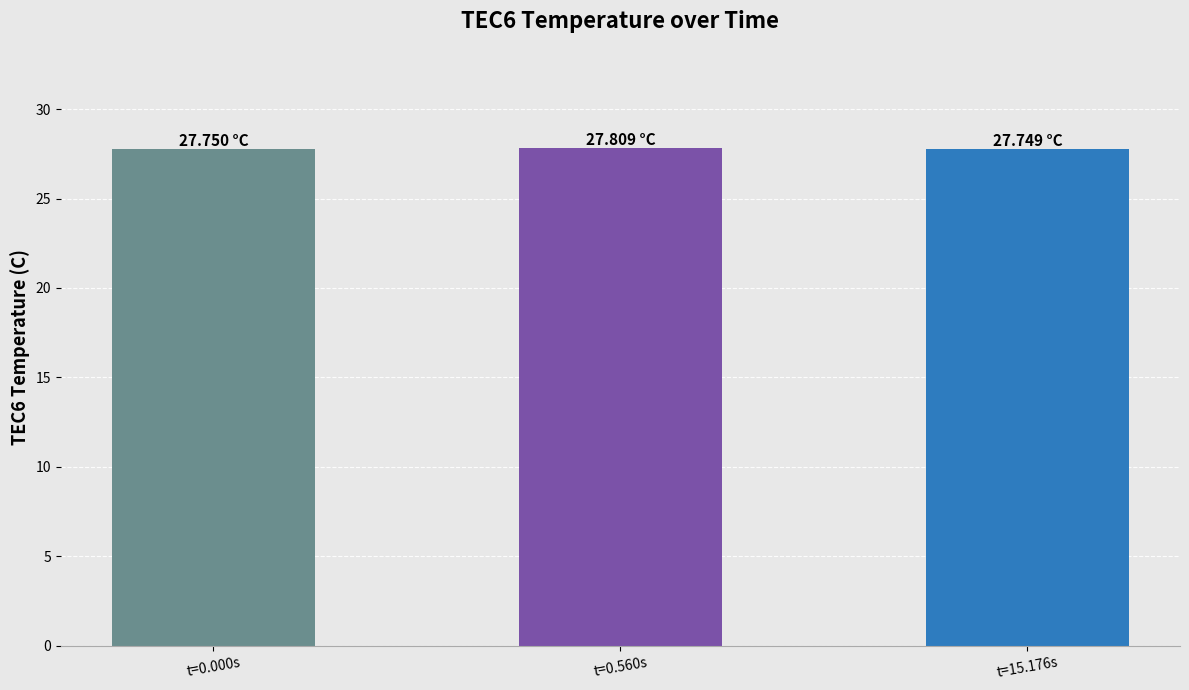

What is the average value?

27.8